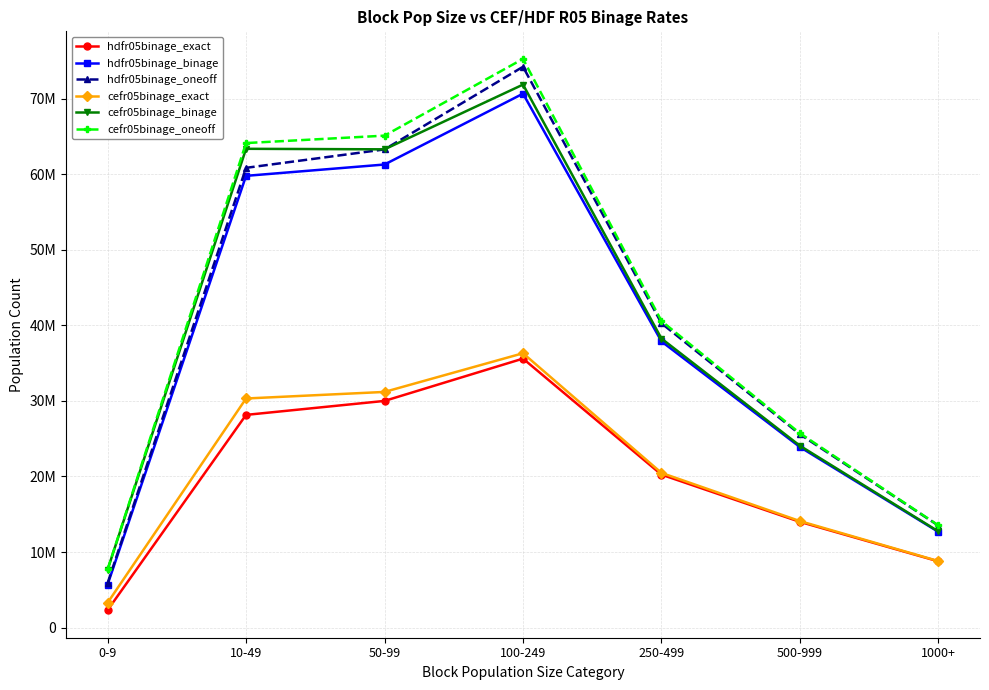

How many values in the cefr05binage_binage series are below 38250000?

3